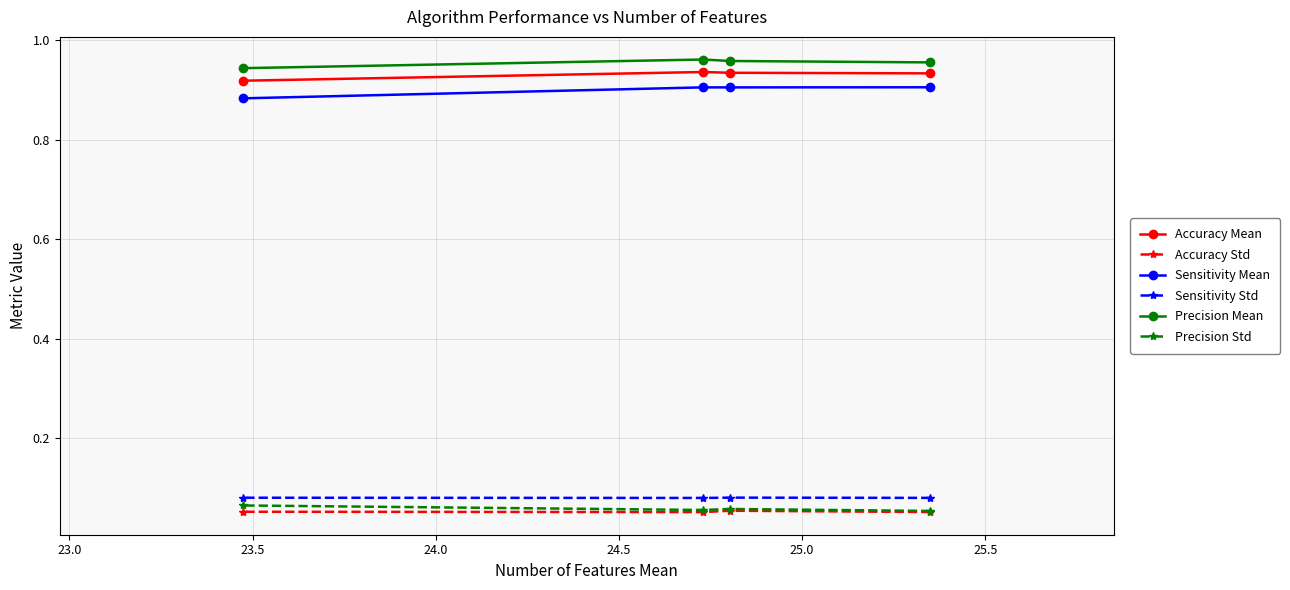

How many Sensitivity Std values are between 0 and 1?

4